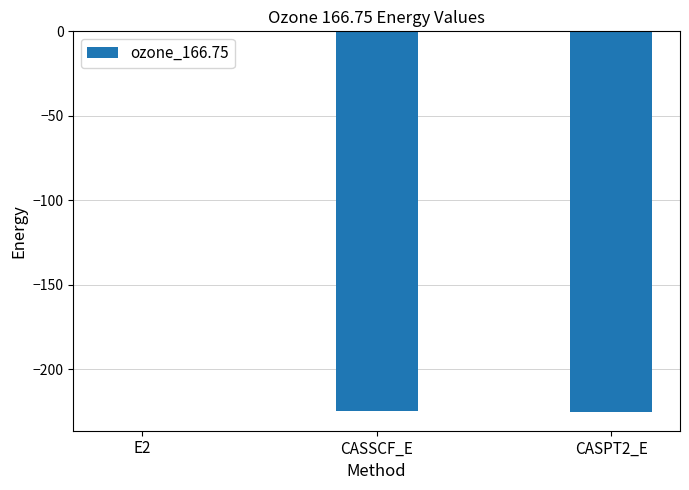

True or false: the data shows -365.1 at CASSCF_E.

False